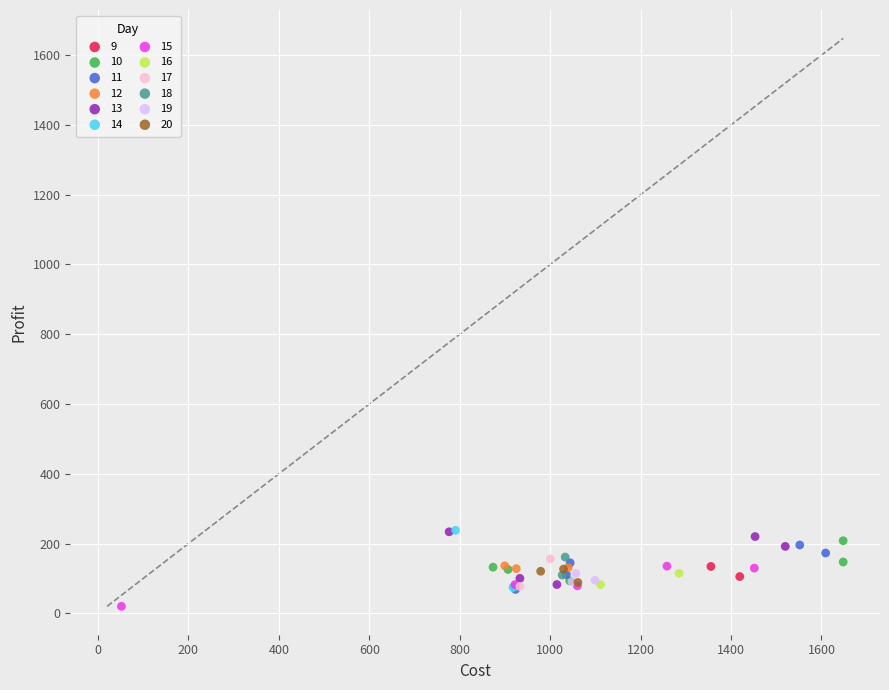

What are all the series names shown in the legend?

9, 10, 11, 12, 13, 14, 15, 16, 17, 18, 19, 20